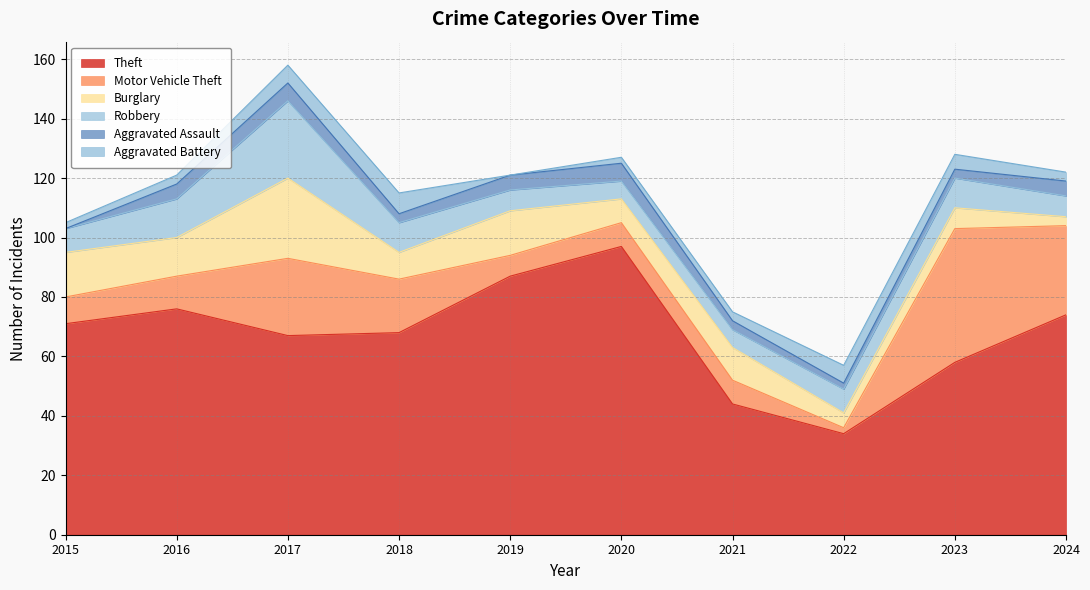

At which category does Aggravated Battery reach its first local peak?

2018